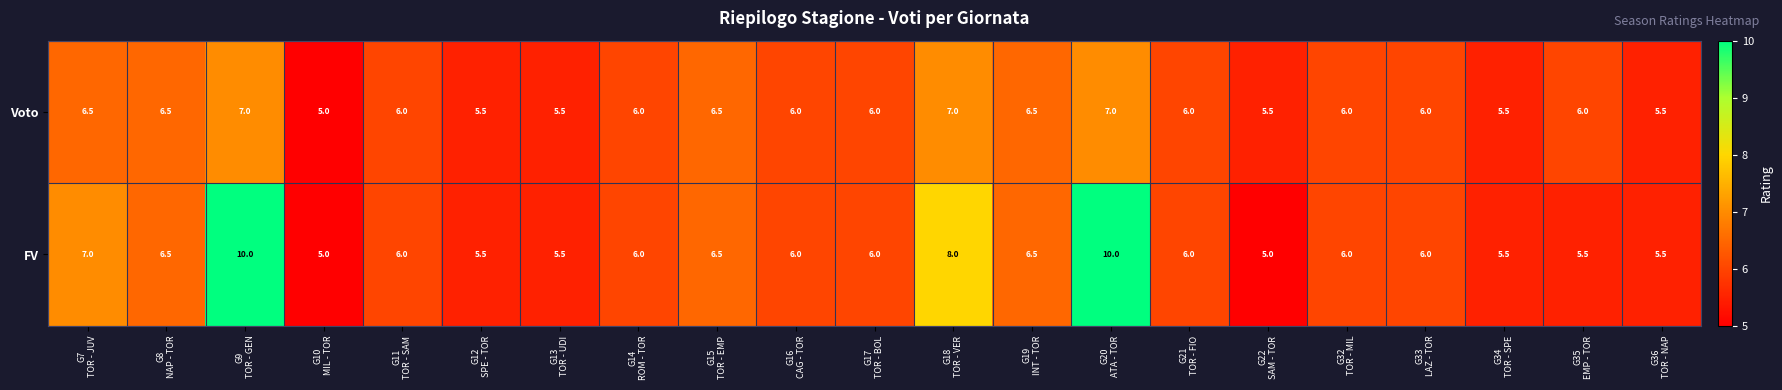

What is the average value of the Voto series?

6.1